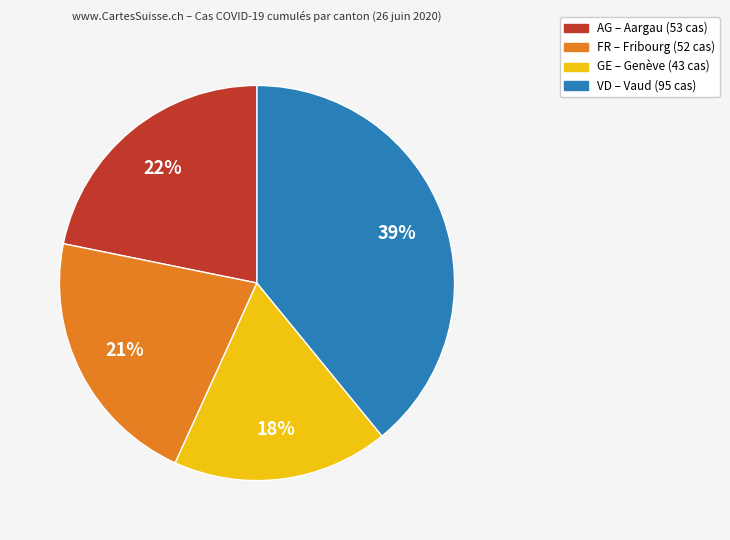

Is there a majority slice in this chart?

No